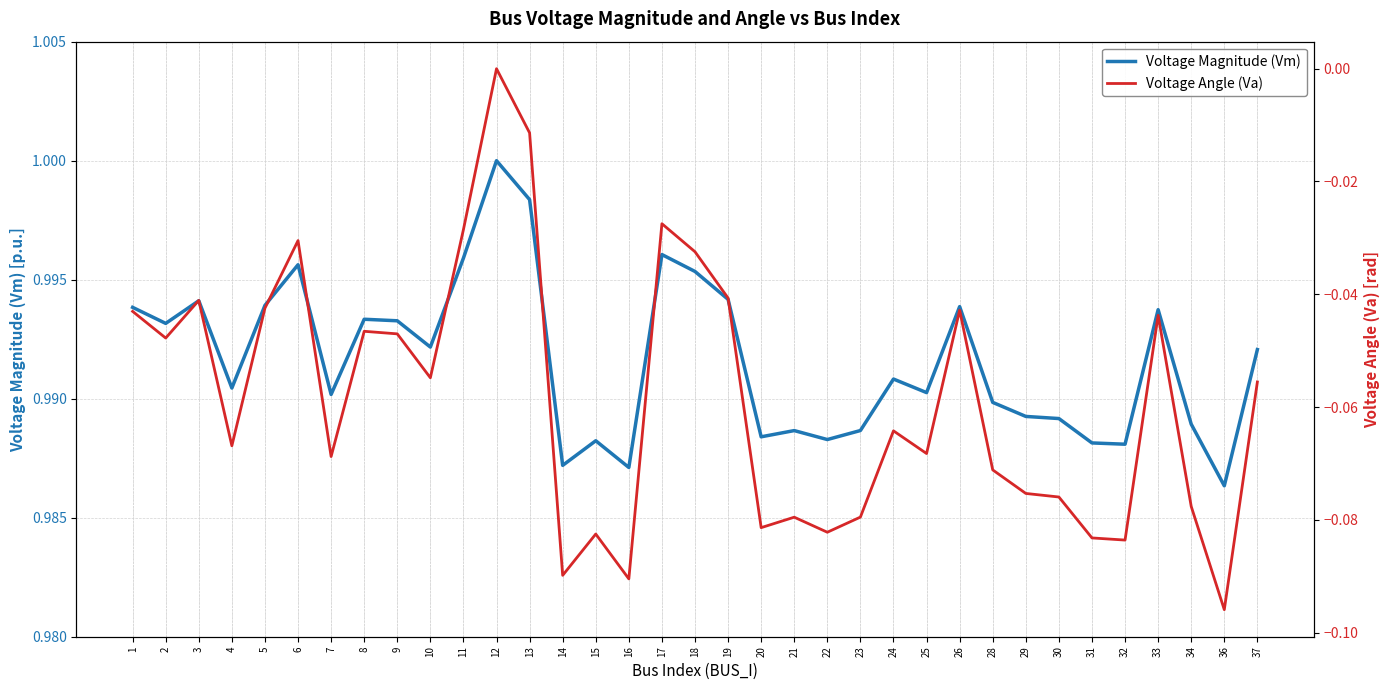

At which category is the sum across all series the highest?

12